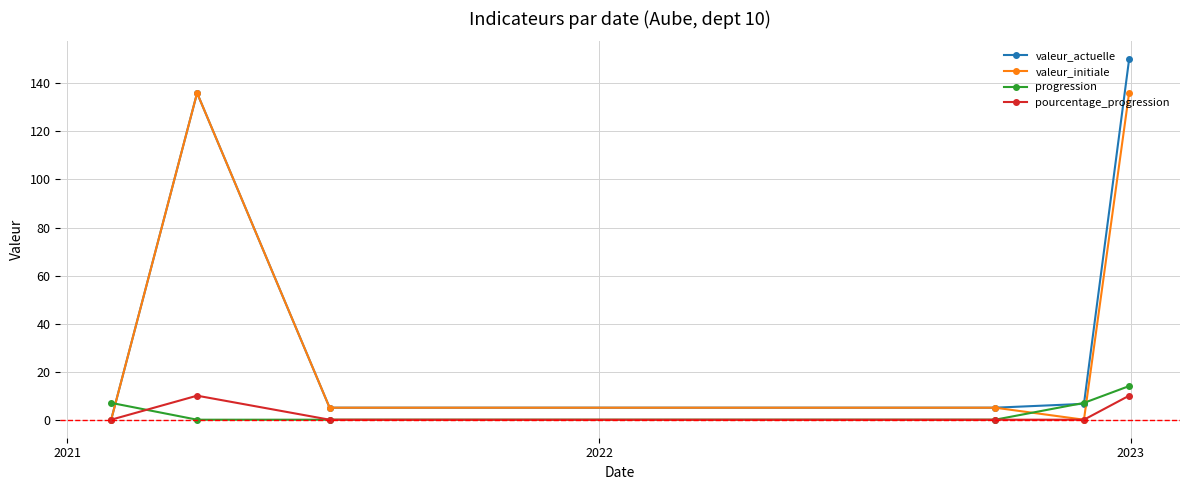

How many intersections are there between progression and valeur_initiale?

3